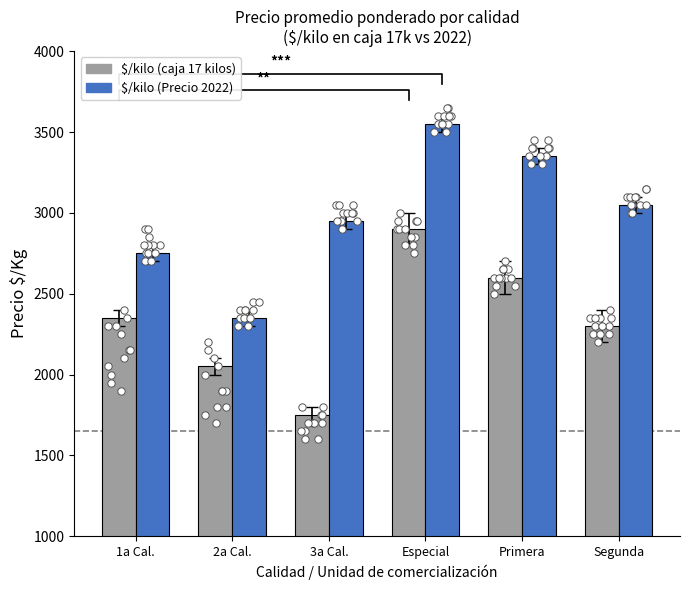

Which series contains the highest Y value?

$/kilo (Precio 2022)